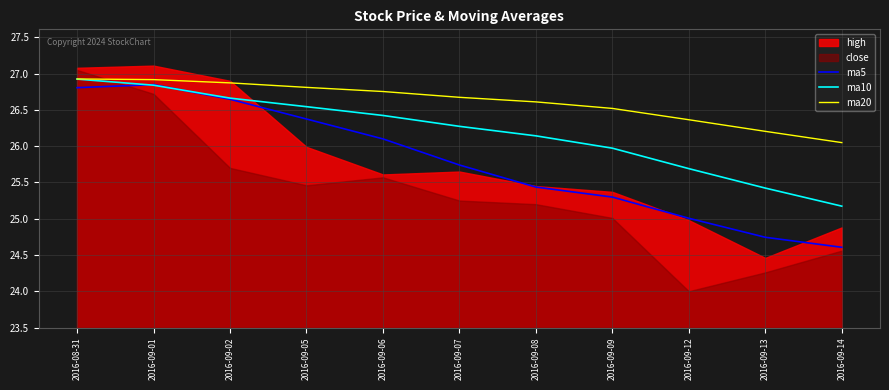

What is the difference between the maximum and minimum values in the ma10 series?

1.8